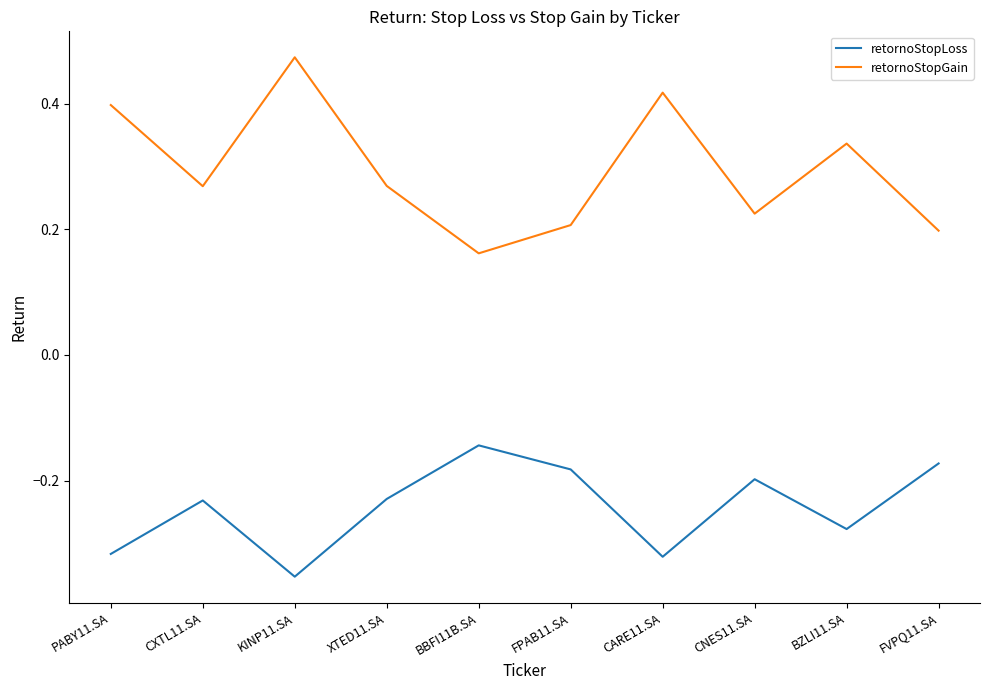

True or false: retornoStopGain has a value of 0.3 at BBFI11B.SA.

False